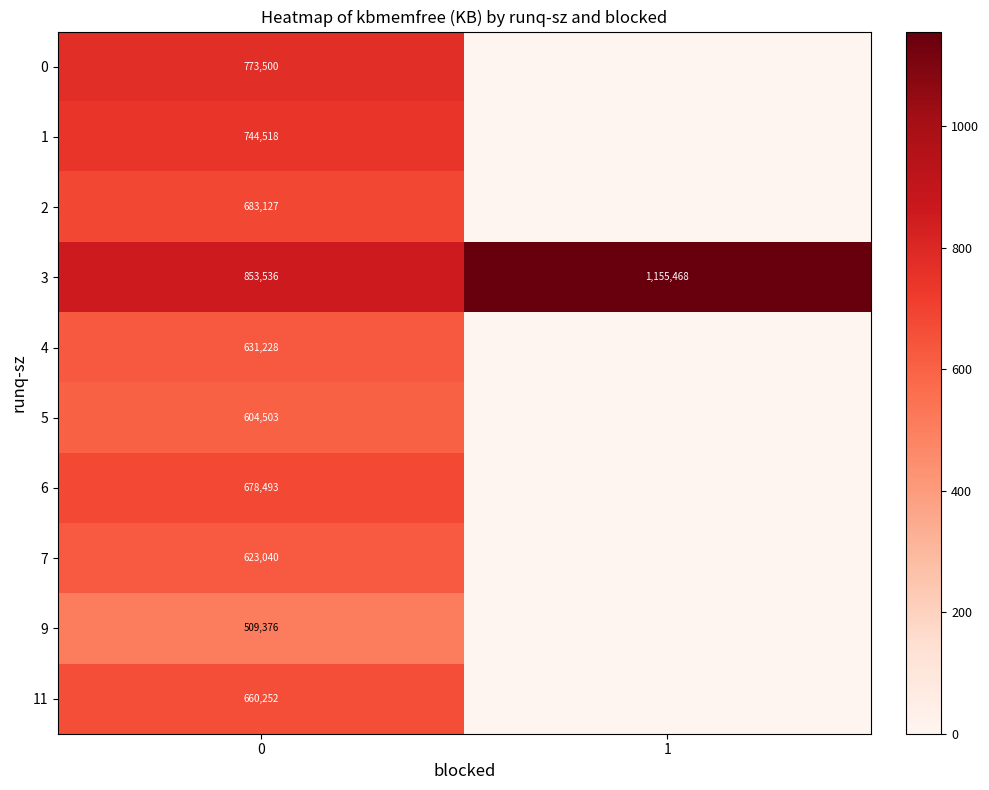

List the labels in order of 3 value, smallest first.

0, 1